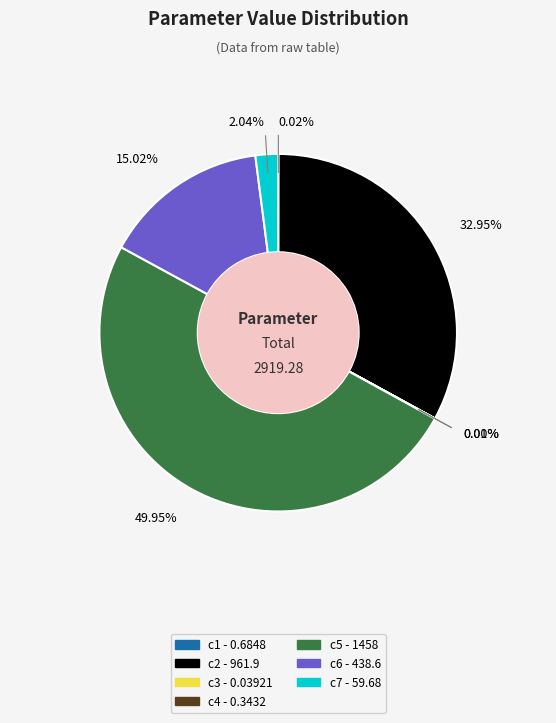

Between c2 and c6, which is larger?

c2